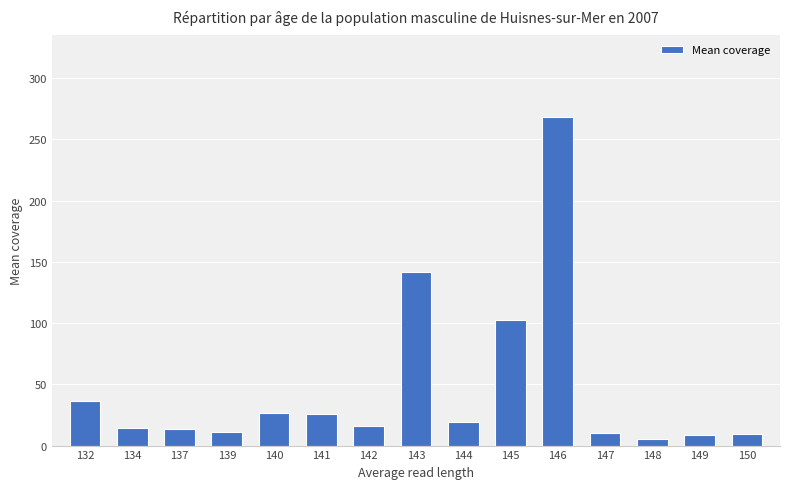

Where is the data nearest to the value 136?

143